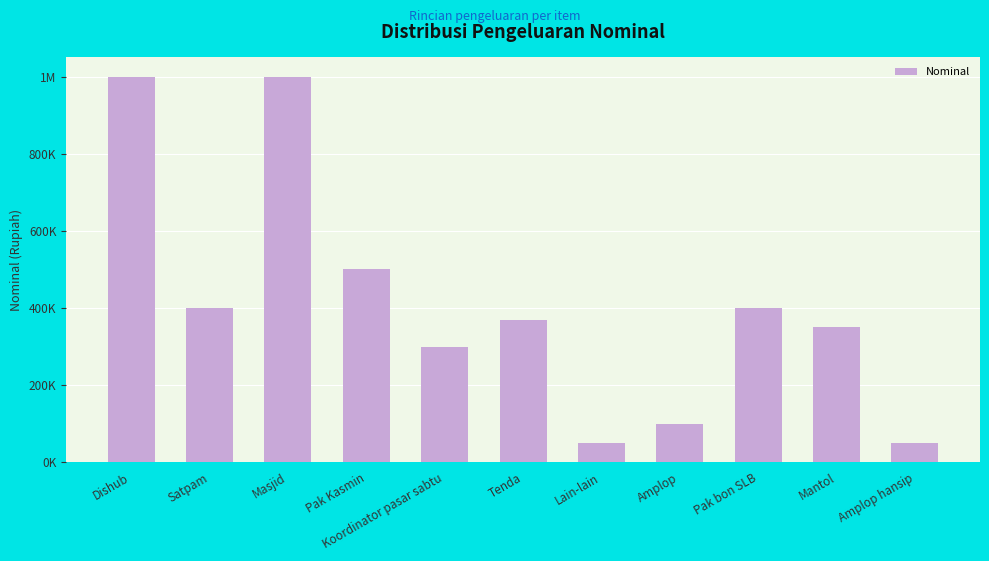

What is the change in value from Satpam to Tenda?

-30000